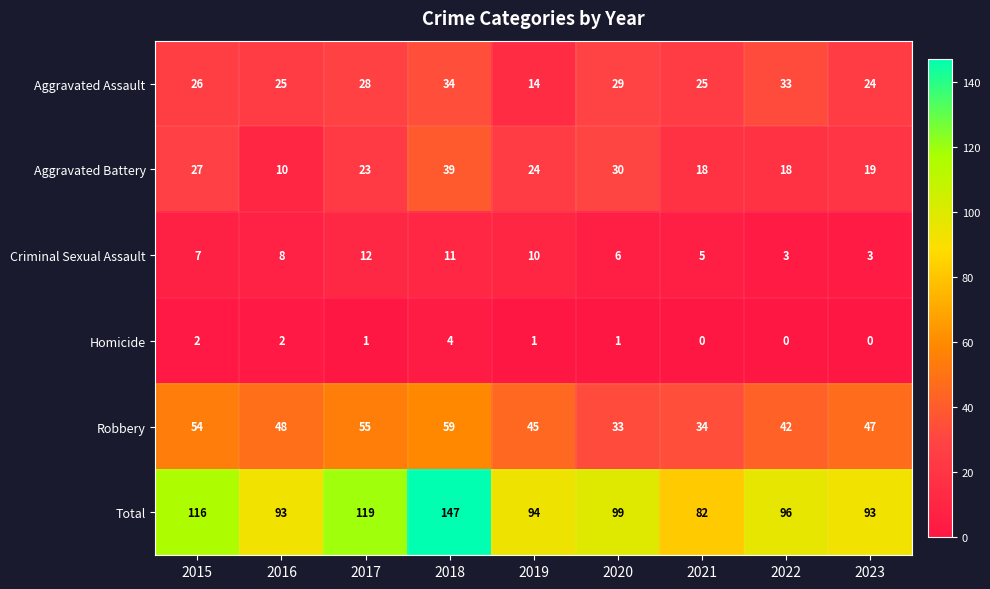

What is the minimum value for Criminal Sexual Assault?

3